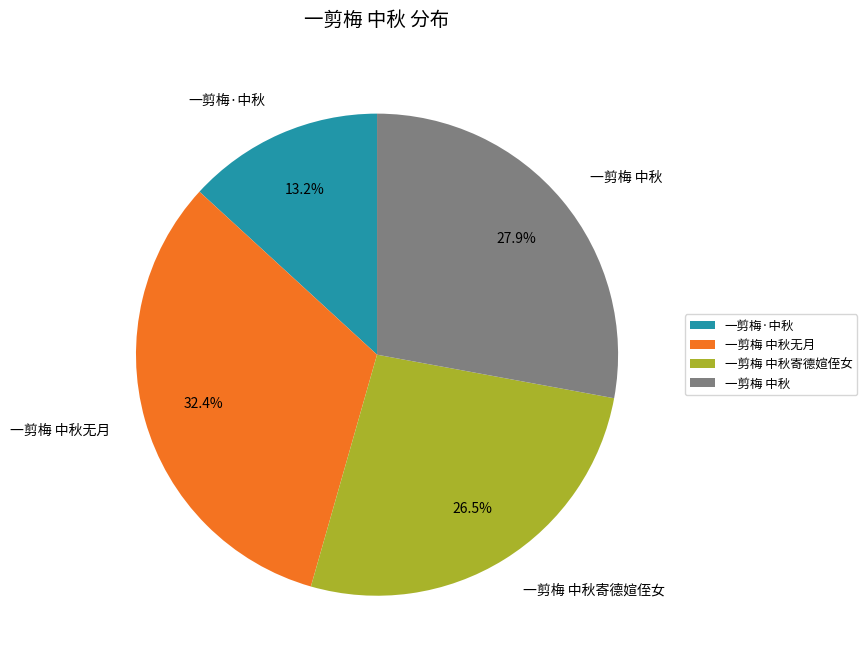

How many segments does this pie chart have?

4